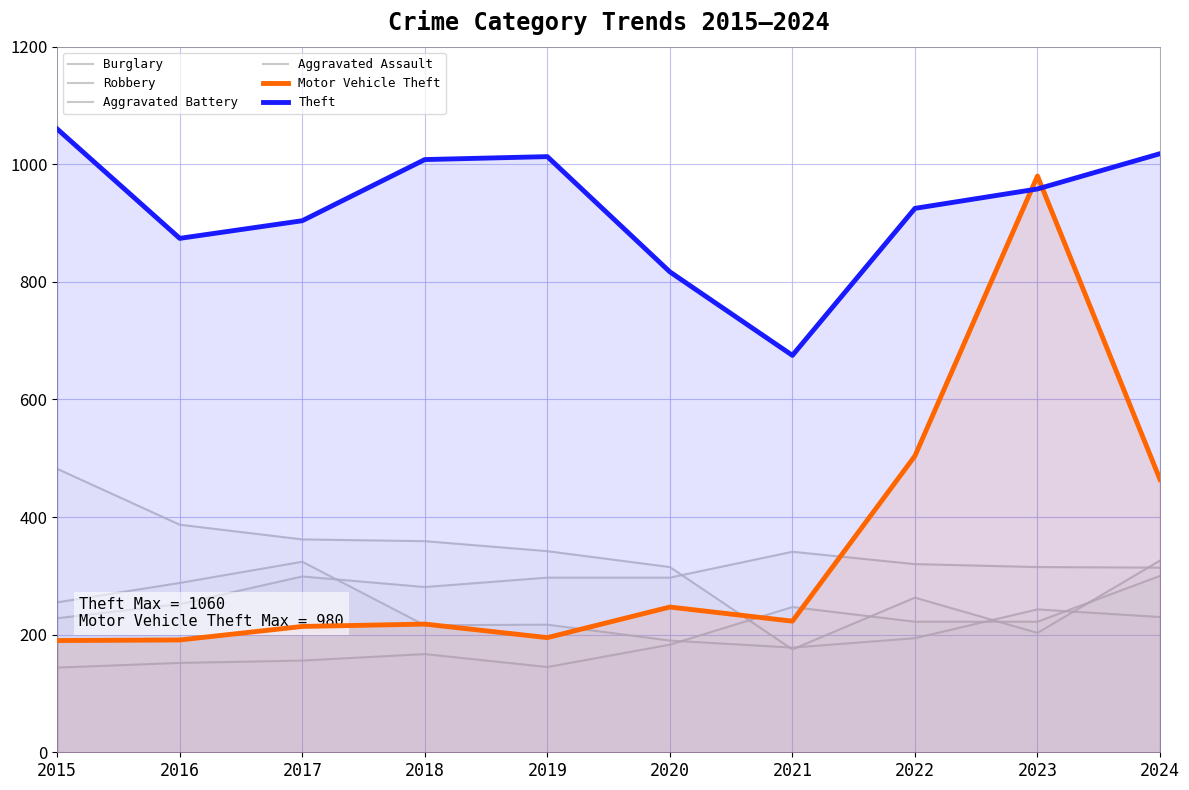

Does the chart have visible grid lines?

Yes